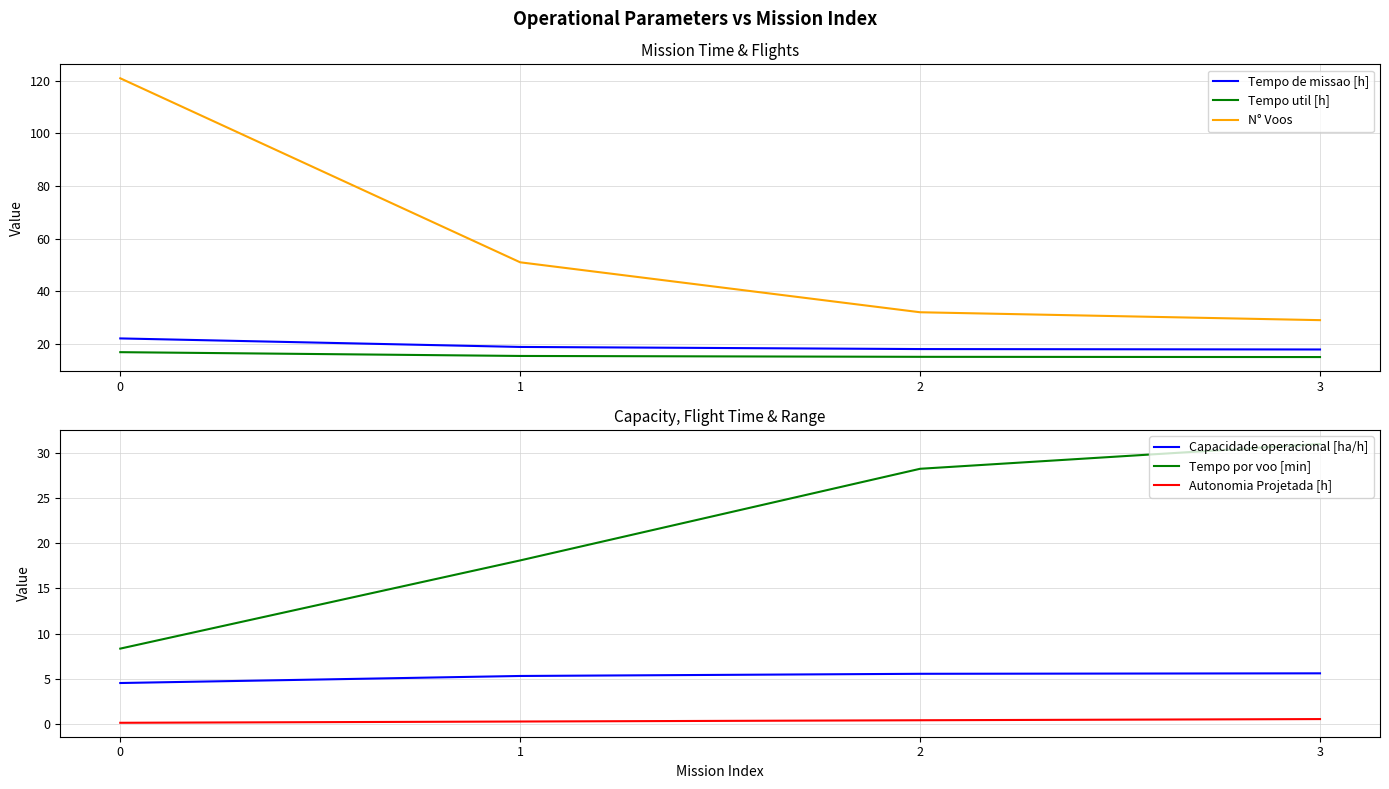

True or false: N° Voos has more than 0 interior local peaks.

False